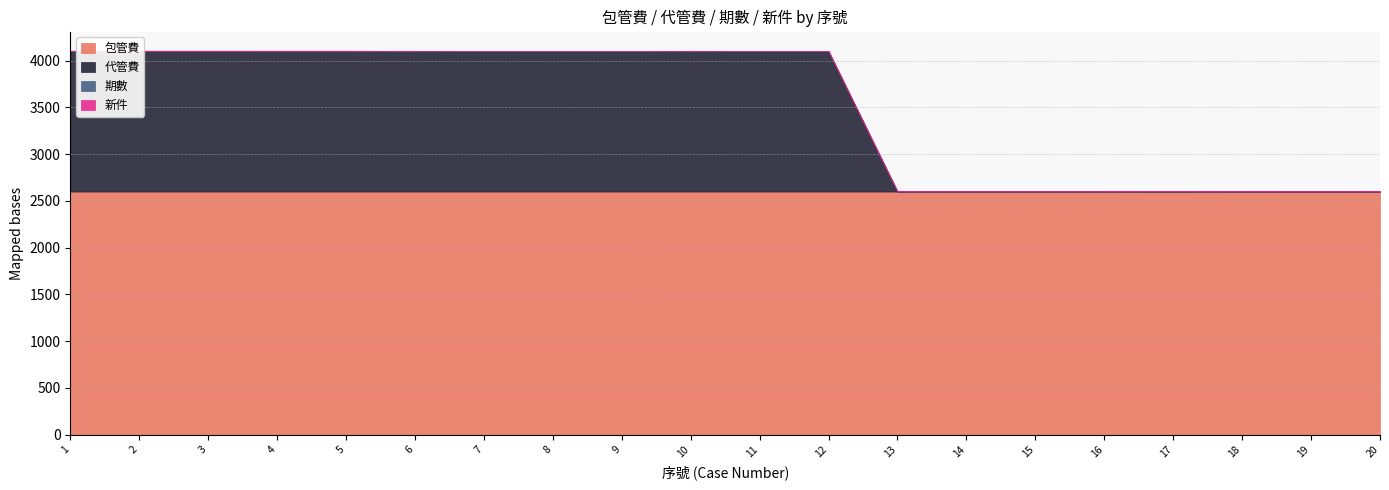

Rank the categories by 新件 value from lowest to highest.

4, 5, 7, 8, 9, 12, 13, 14, 15, 16, 19, 1, 2, 3, 6, 10, 11, 17, 18, 20